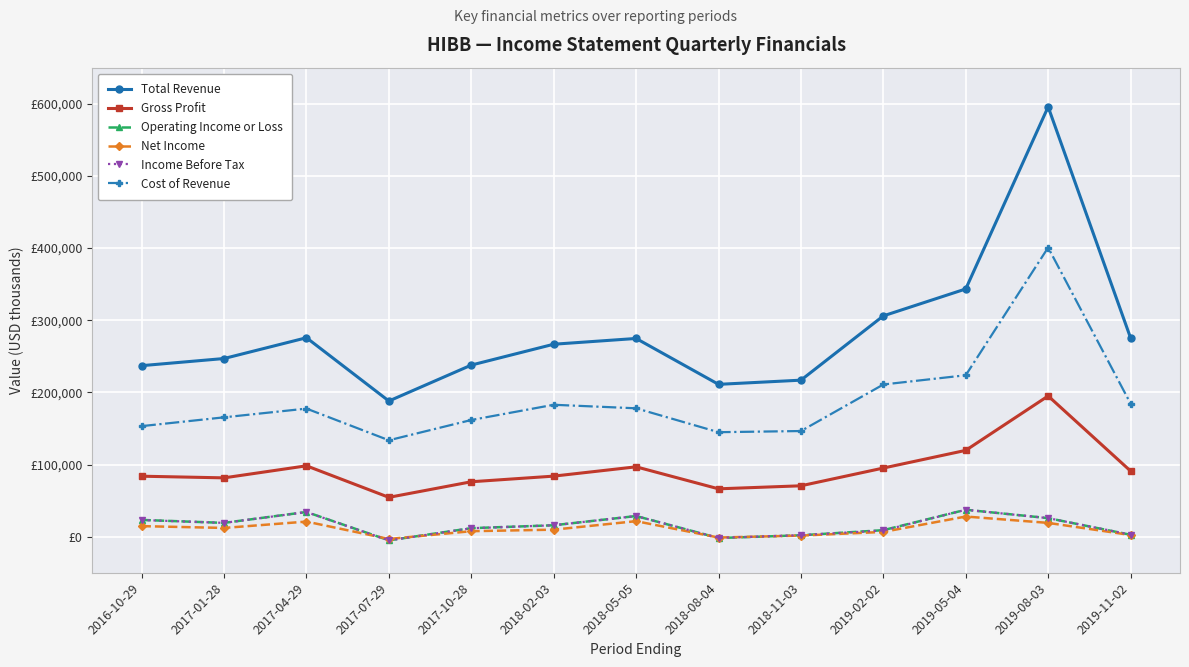

What is the maximum value shown in the chart?

595700